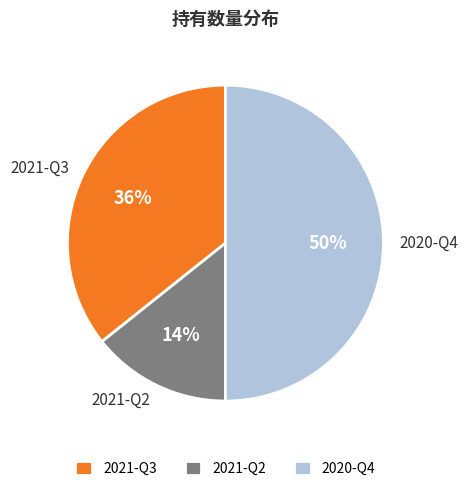

Does 2021-Q3 account for over 50% of the chart?

No